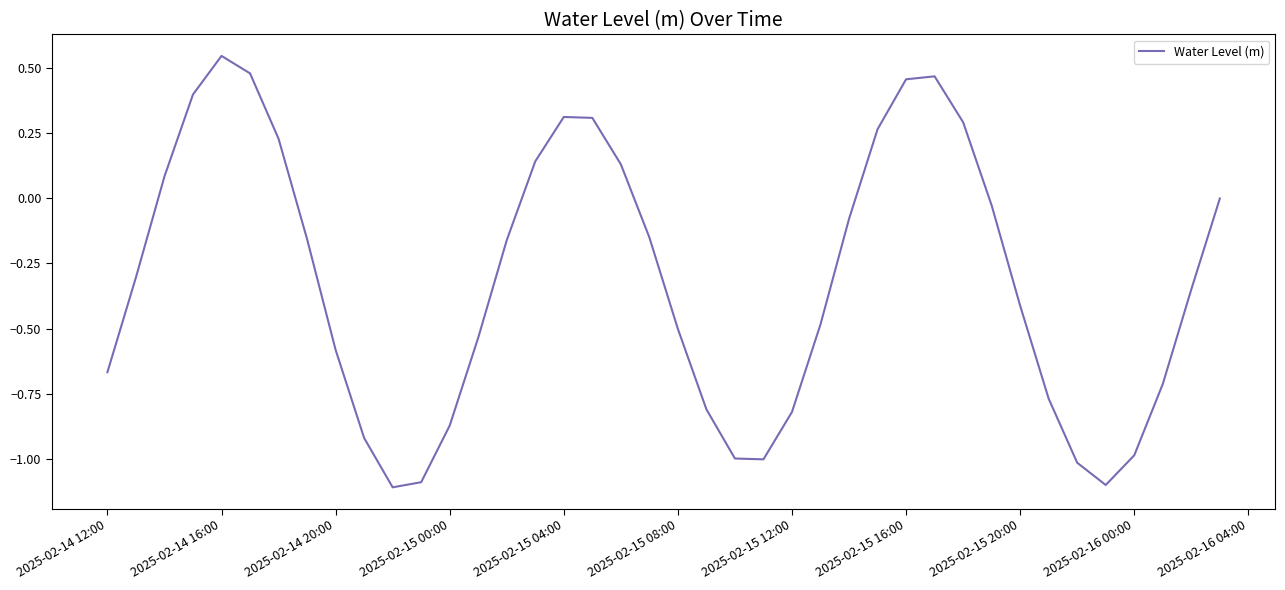

What is the minimum value shown in the chart?

-1.1